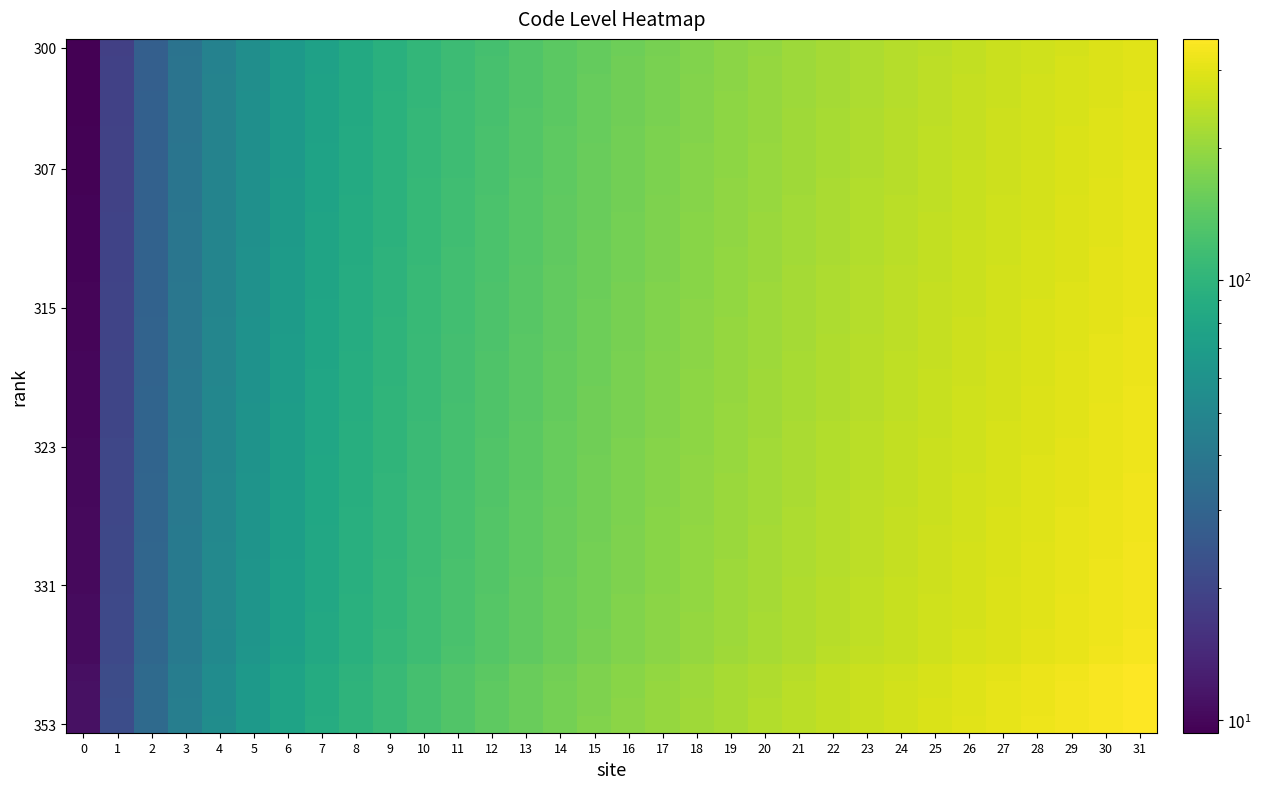

What is the greatest value displayed?

353.0